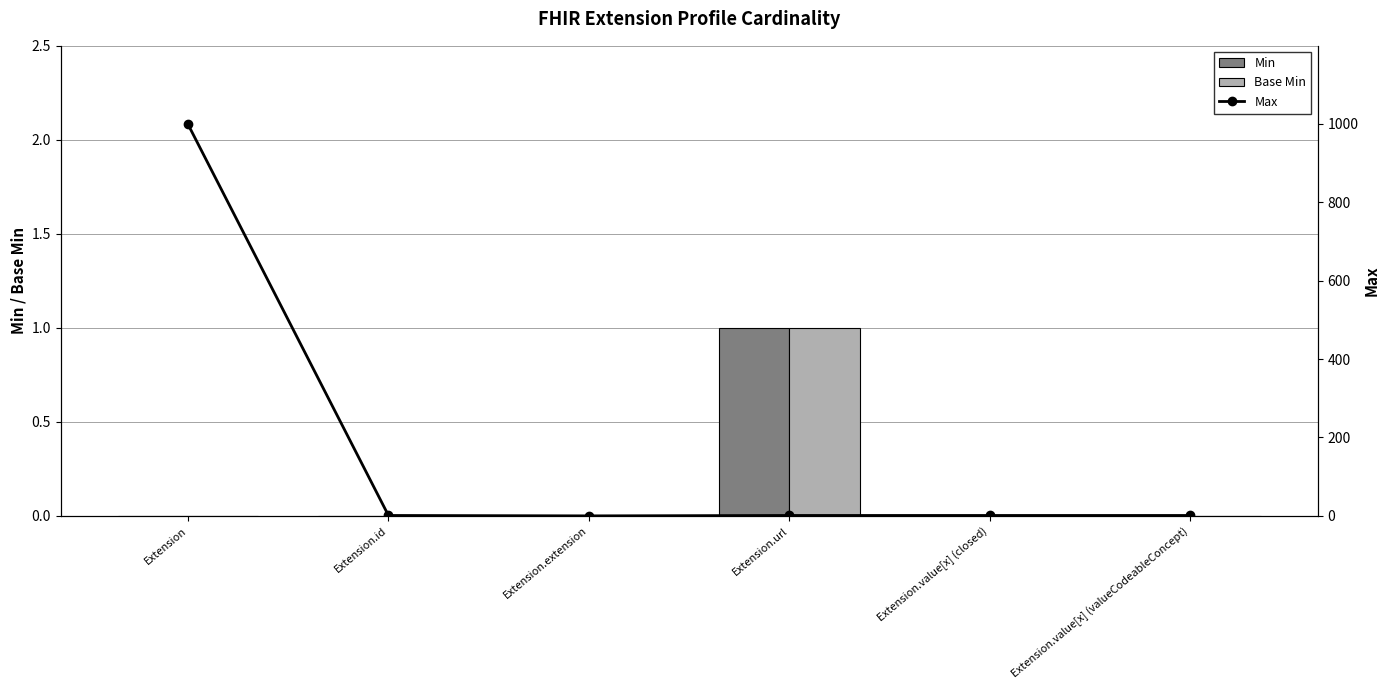

At Extension.value[x] (valueCodeableConcept), list the series in order from largest to smallest.

Max, Min, Base Min